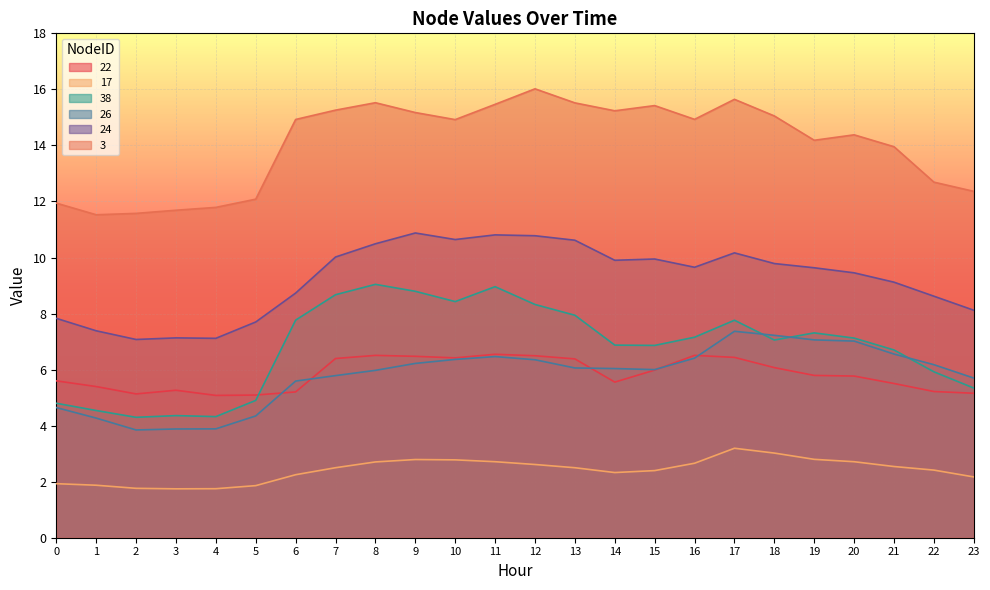

What is the sum of the 3 values at 2 and 6?

26.5